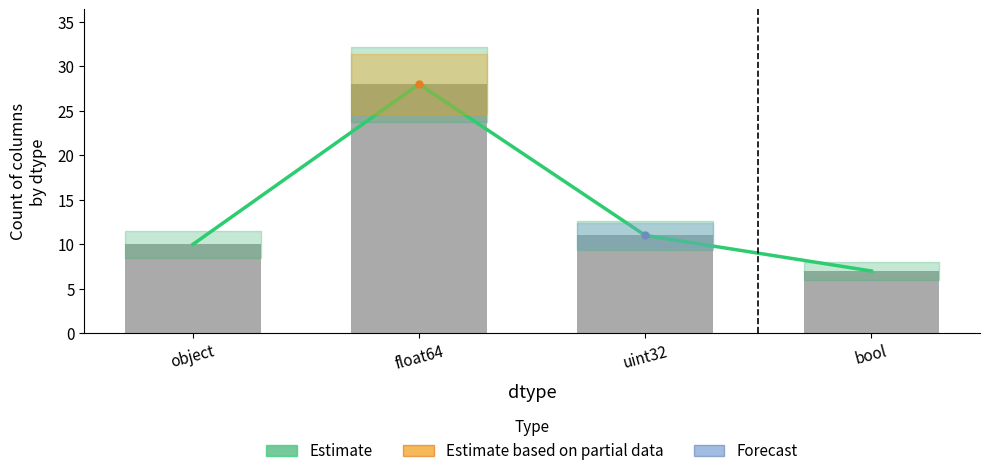

What is the lowest value of the Estimate series?

7